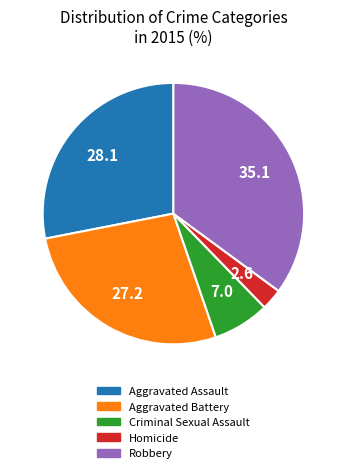

Between Criminal Sexual Assault and Aggravated Assault, which is larger?

Aggravated Assault